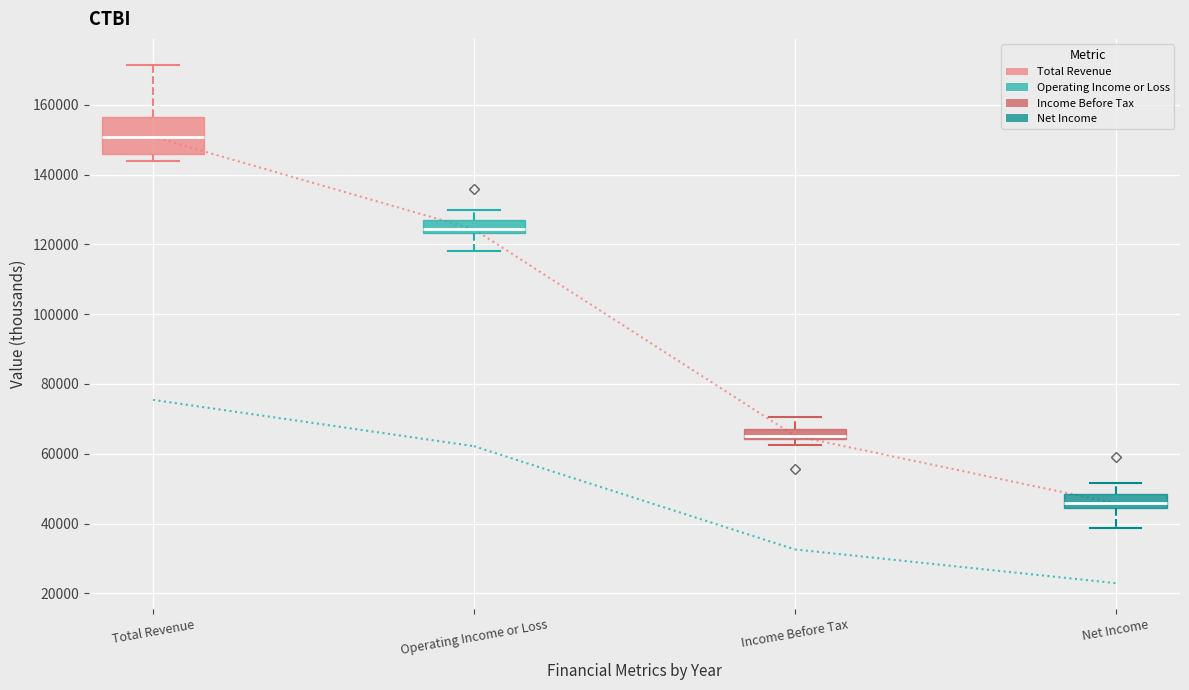

Where does the median line of the box for Total Revenue sit on the y-axis? The values are not printed on the chart, so give them approximately, as read against the axis.

150000